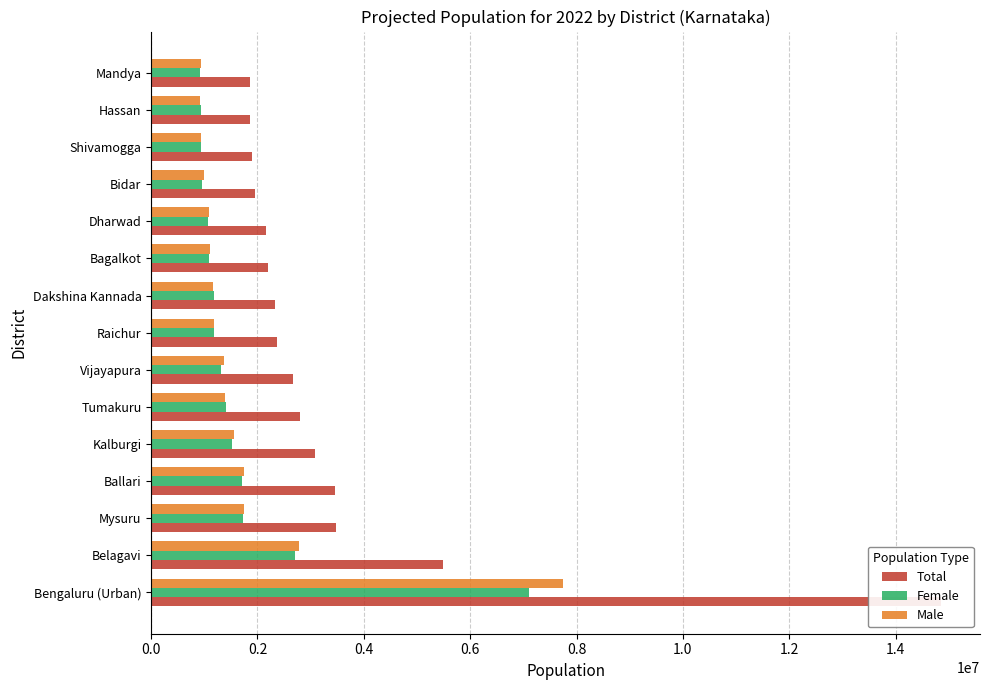

True or false: Female has a value of 3038545 at Ballari.

False